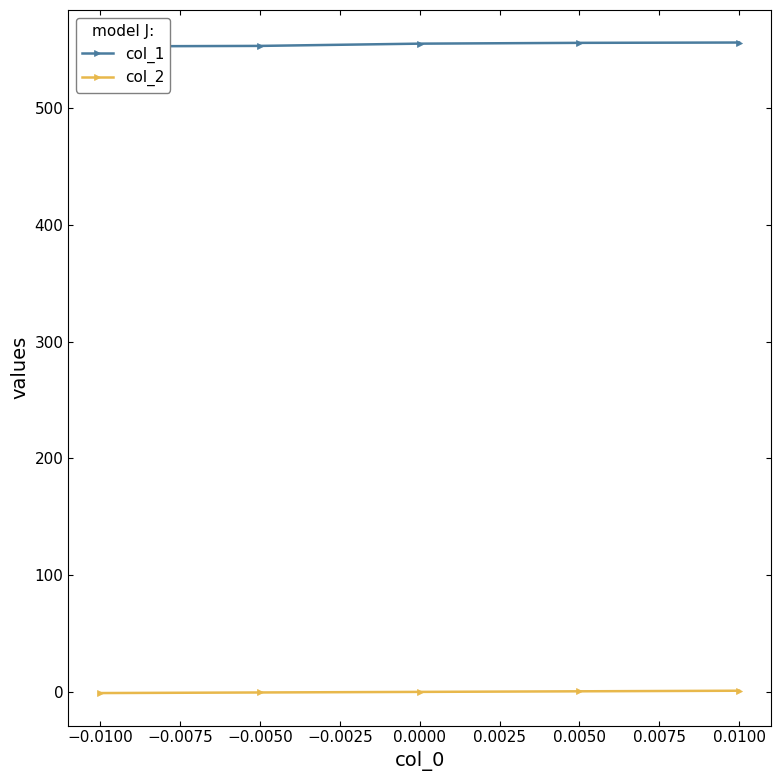

Is it true that col_1 equals 773.8 at −0.0050?

False